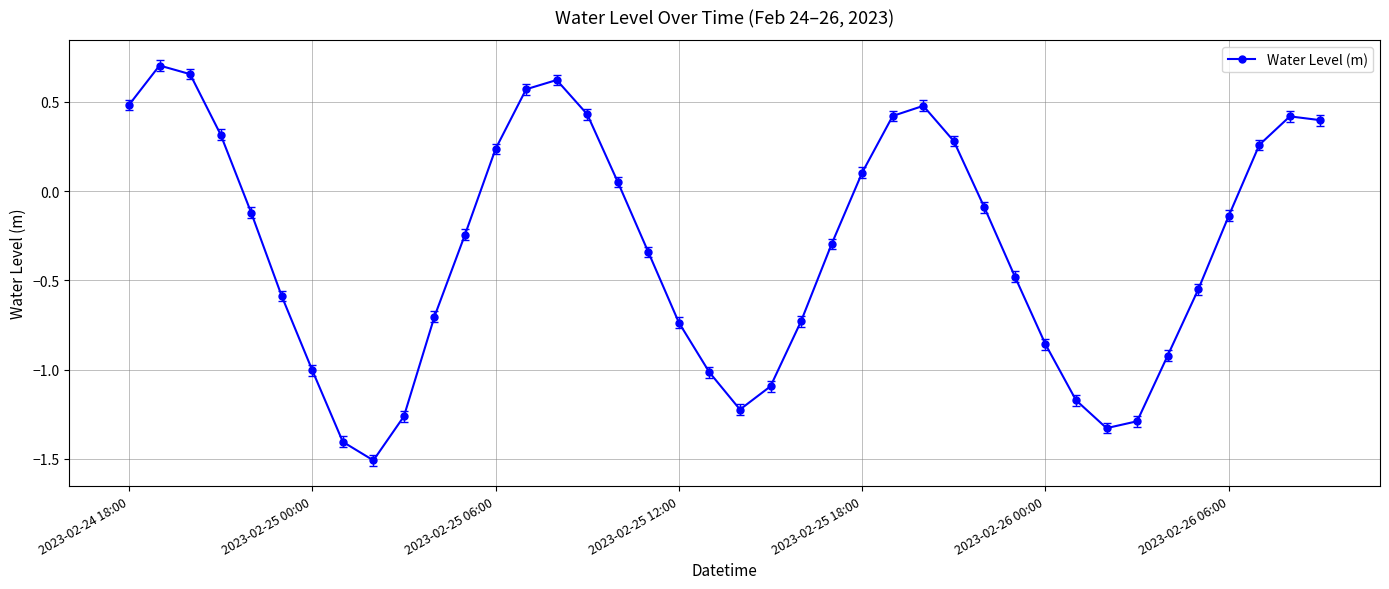

What is the minimum value shown in the chart?

-1.5